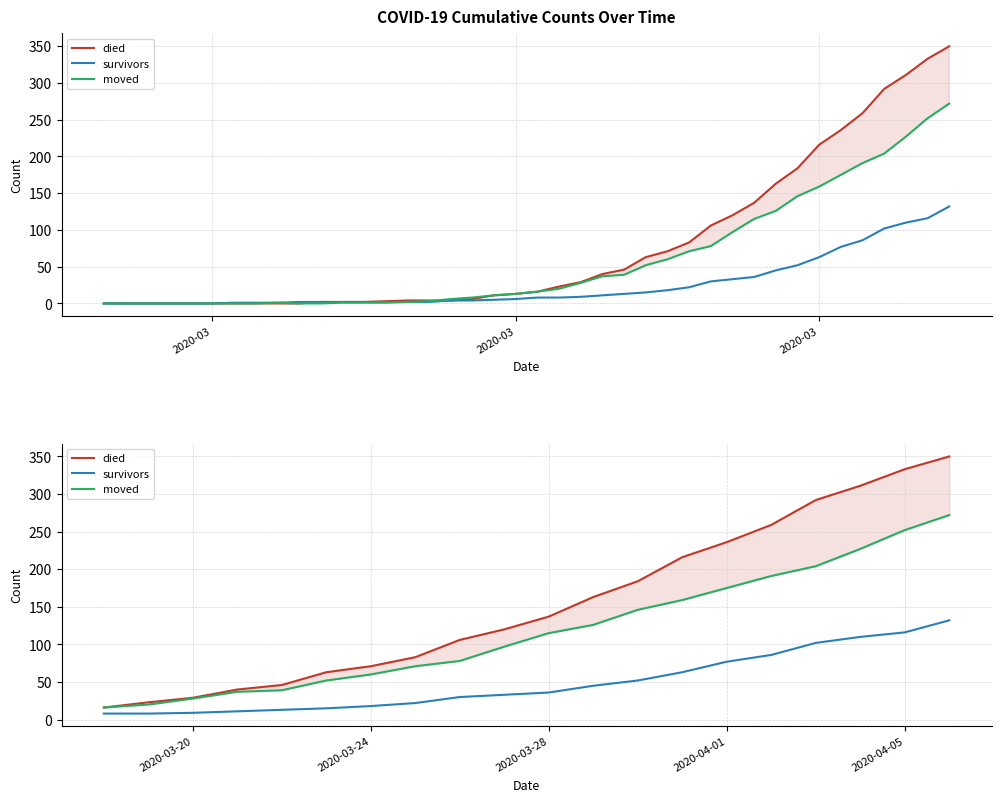

At how many categories does at least one series exceed 197?

7